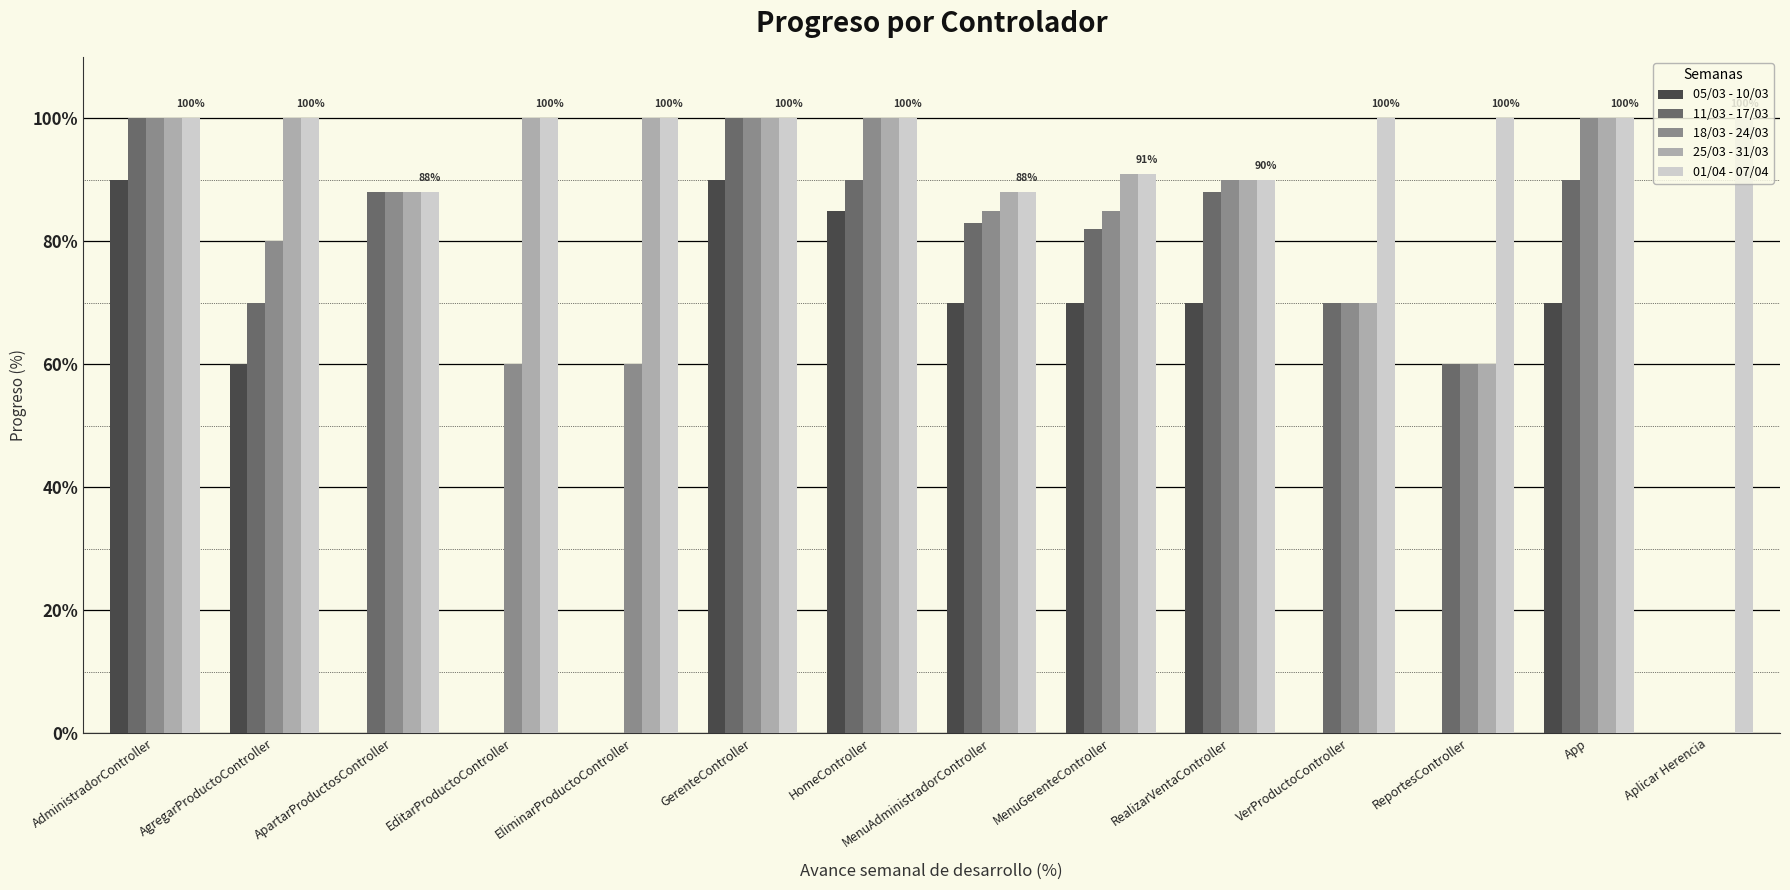

What is the highest value of the 11/03 - 17/03 series?

100